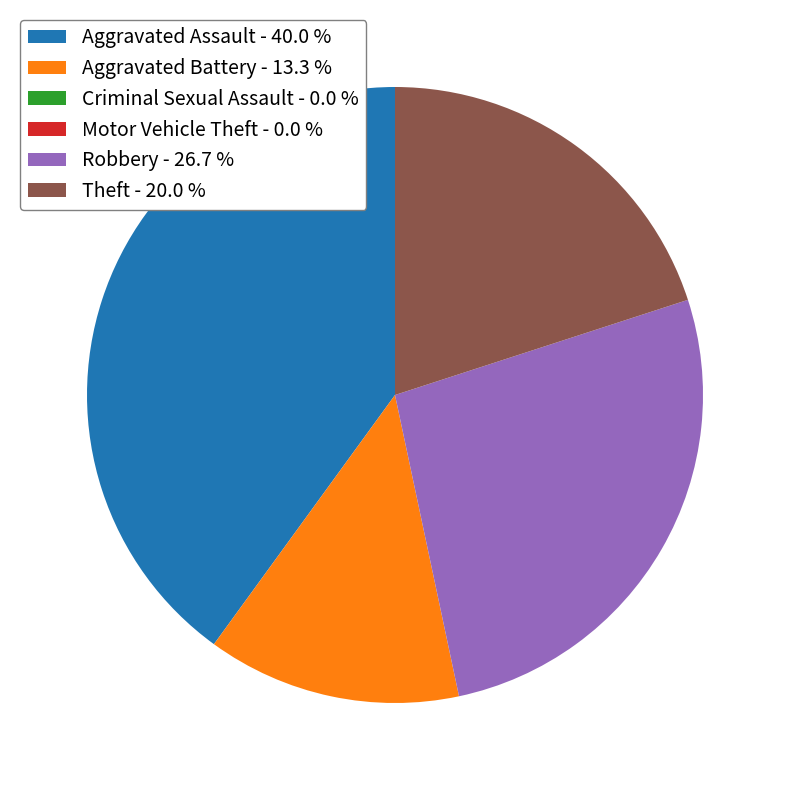

Is there a majority slice in this chart?

No